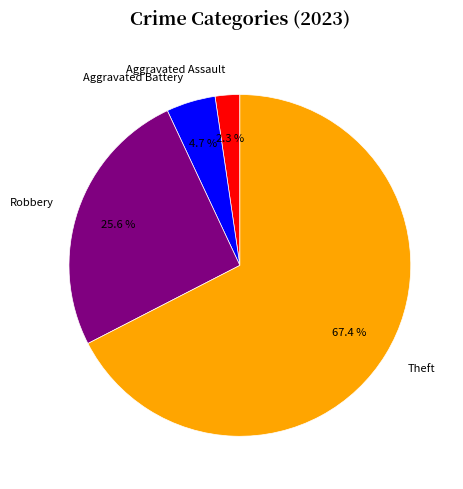

Which category has the smallest portion of the pie?

Aggravated Assault